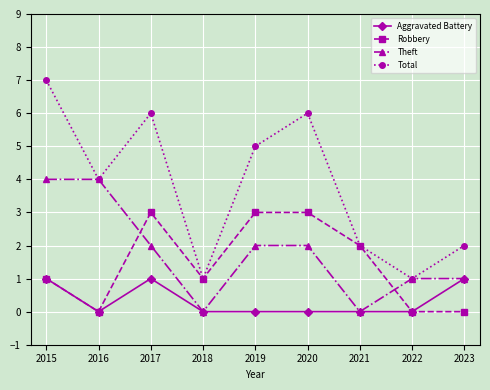

Where does the Theft series first go above 2?

2015